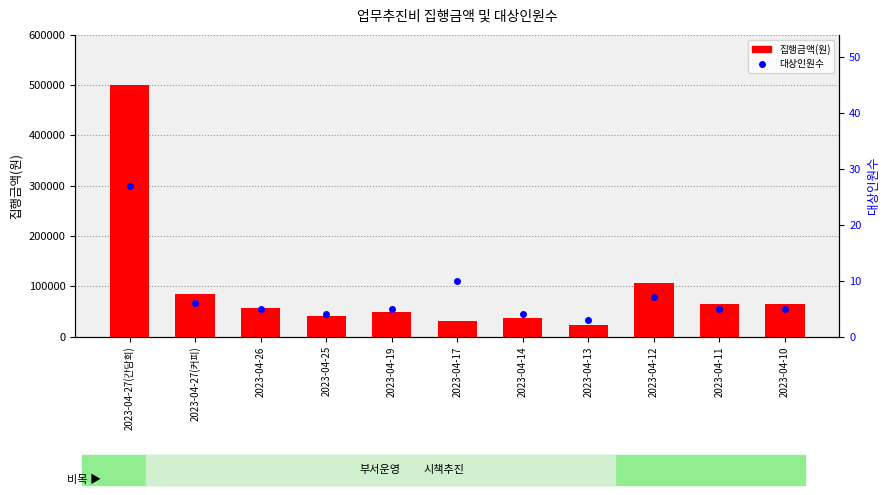

The 대상인원수 series shows 27 at 2023-04-27(간담회). True or false?

True